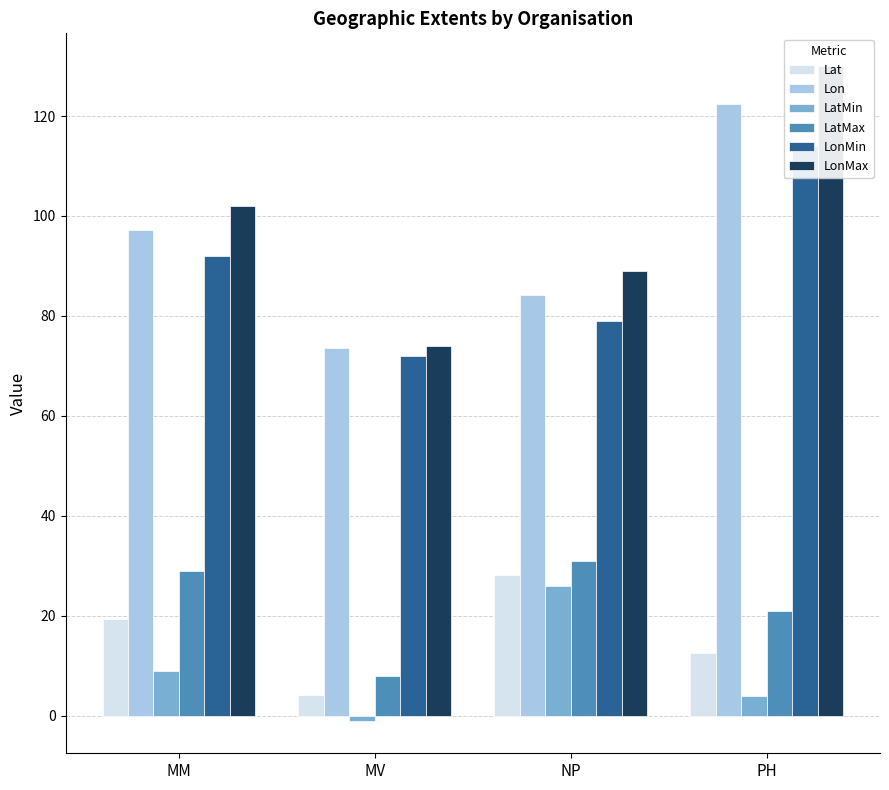

Rank the categories by LatMin value from lowest to highest.

MV, PH, MM, NP